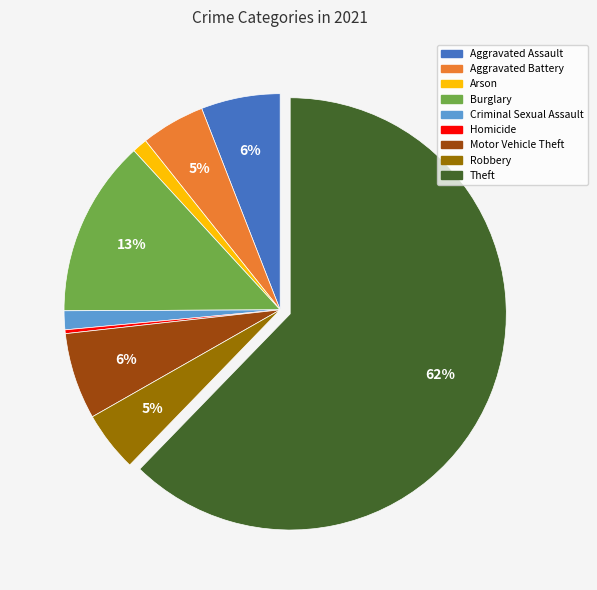

What is the ratio of the value at Criminal Sexual Assault to the value at Homicide?

5.0